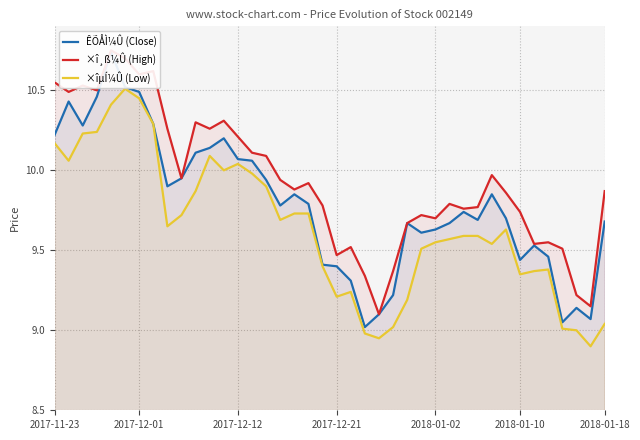

Which series changed the most between 15 and 16?

×îµÍ¼Û (Low)